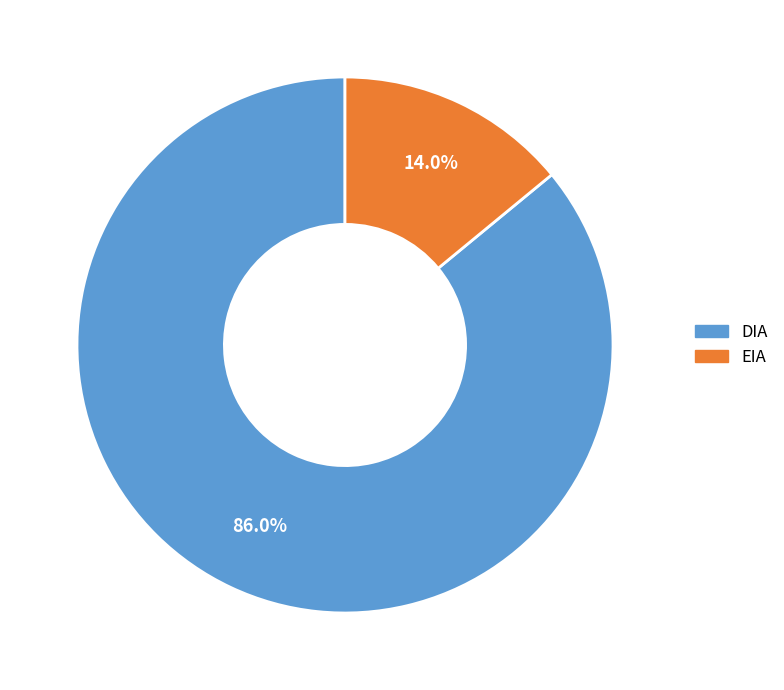

Is it true that EIA is 14% of the pie?

True